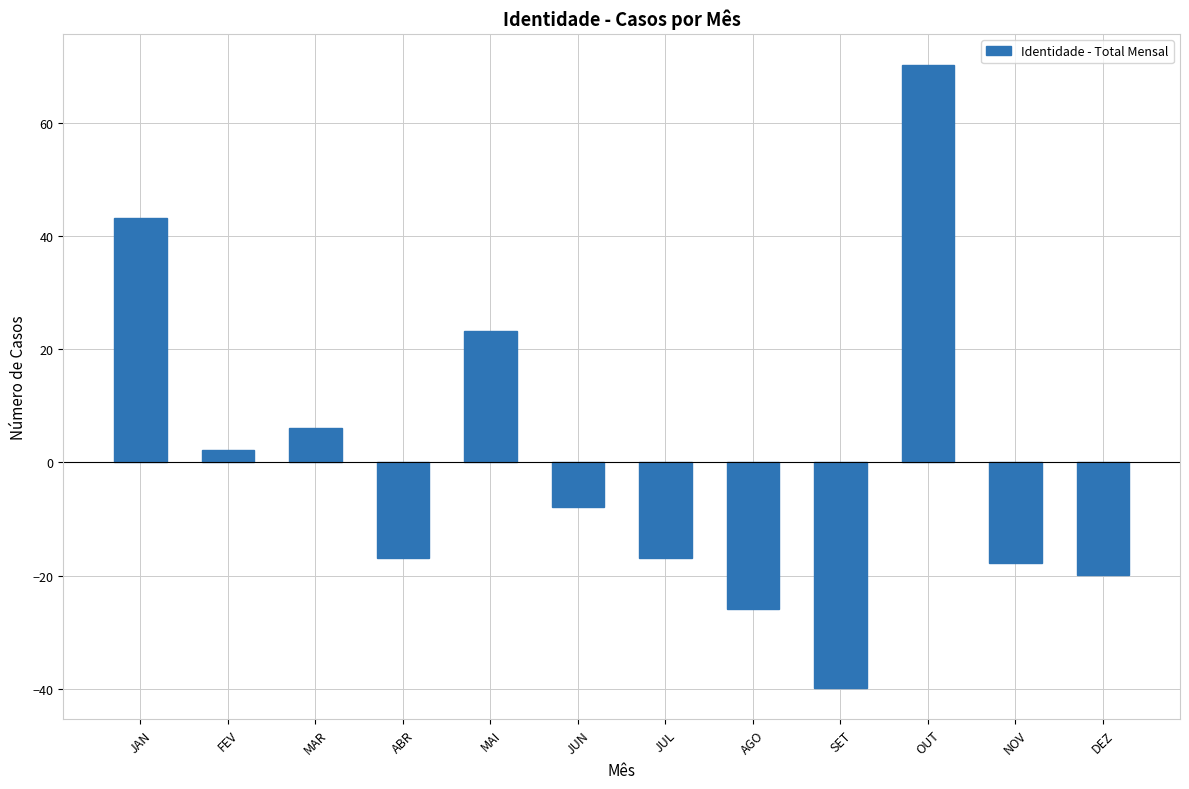

What is the value of the 3rd bar from the left?

6.2